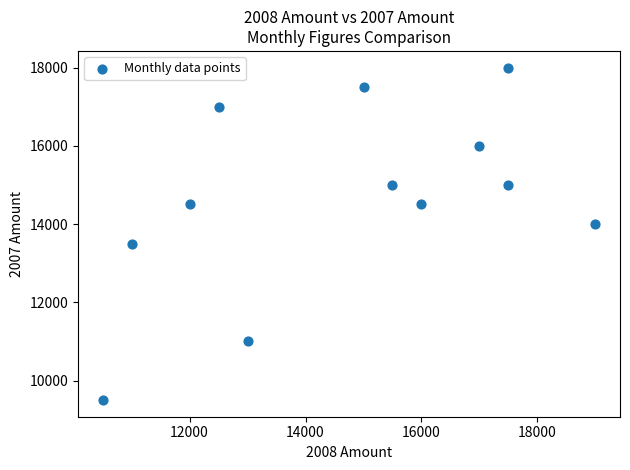

What is the average Y value?

14625